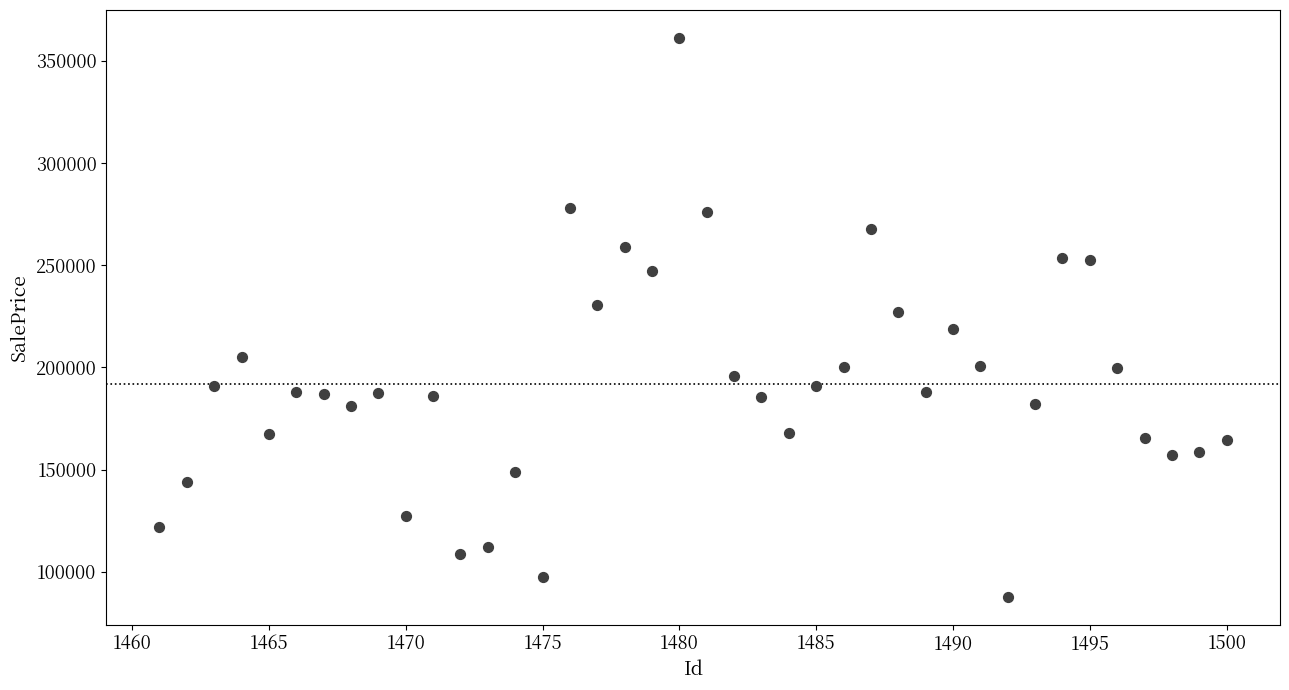

What is the range of Y values (max minus min)?

273318.5